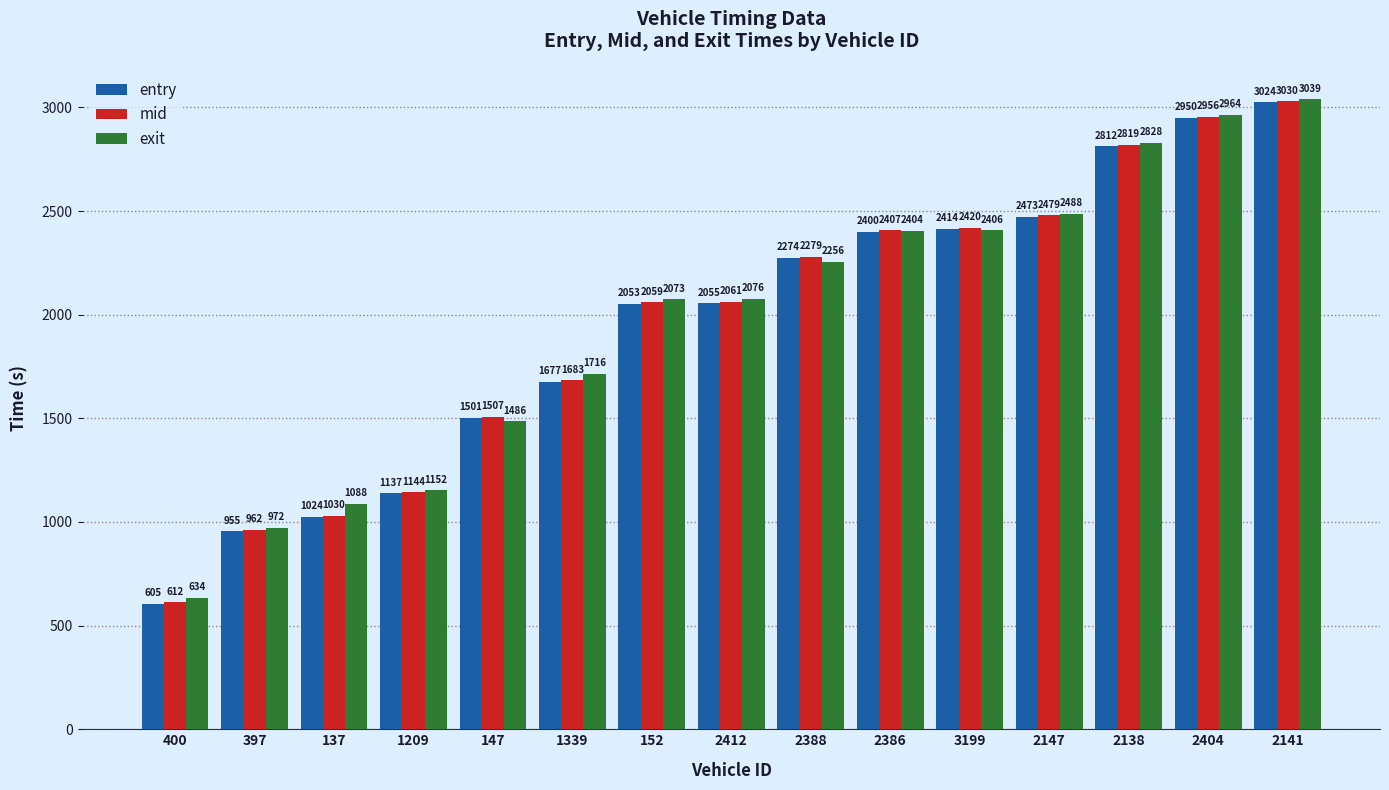

The value of exit at 2141 is 5233.8. True or false?

False